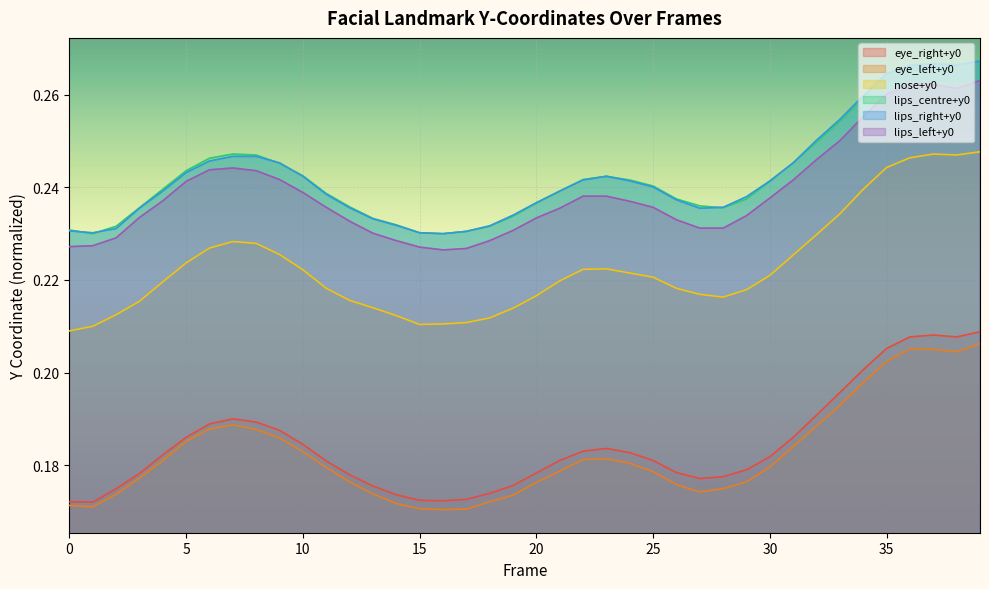

Reading left to right, list all the values displayed in this chart.

eye_right+y0: 0=0.2	1=0.2	2=0.2	3=0.2	4=0.2	5=0.2	6=0.2	7=0.2	8=0.2	9=0.2	10=0.2	11=0.2	12=0.2	13=0.2	14=0.2	15=0.2	16=0.2	17=0.2	18=0.2	19=0.2	20=0.2	21=0.2	22=0.2	23=0.2	24=0.2	25=0.2	26=0.2	27=0.2	28=0.2	29=0.2	30=0.2	31=0.2	32=0.2	33=0.2	34=0.2	35=0.2	36=0.2	37=0.2	38=0.2	39=0.2
eye_left+y0: 0=0.2	1=0.2	2=0.2	3=0.2	4=0.2	5=0.2	6=0.2	7=0.2	8=0.2	9=0.2	10=0.2	11=0.2	12=0.2	13=0.2	14=0.2	15=0.2	16=0.2	17=0.2	18=0.2	19=0.2	20=0.2	21=0.2	22=0.2	23=0.2	24=0.2	25=0.2	26=0.2	27=0.2	28=0.2	29=0.2	30=0.2	31=0.2	32=0.2	33=0.2	34=0.2	35=0.2	36=0.2	37=0.2	38=0.2	39=0.2
nose+y0: 0=0.2	1=0.2	2=0.2	3=0.2	4=0.2	5=0.2	6=0.2	7=0.2	8=0.2	9=0.2	10=0.2	11=0.2	12=0.2	13=0.2	14=0.2	15=0.2	16=0.2	17=0.2	18=0.2	19=0.2	20=0.2	21=0.2	22=0.2	23=0.2	24=0.2	25=0.2	26=0.2	27=0.2	28=0.2	29=0.2	30=0.2	31=0.2	32=0.2	33=0.2	34=0.2	35=0.2	36=0.2	37=0.2	38=0.2	39=0.2
lips_centre+y0: 0=0.2	1=0.2	2=0.2	3=0.2	4=0.2	5=0.2	6=0.2	7=0.2	8=0.2	9=0.2	10=0.2	11=0.2	12=0.2	13=0.2	14=0.2	15=0.2	16=0.2	17=0.2	18=0.2	19=0.2	20=0.2	21=0.2	22=0.2	23=0.2	24=0.2	25=0.2	26=0.2	27=0.2	28=0.2	29=0.2	30=0.2	31=0.2	32=0.2	33=0.3	34=0.3	35=0.3	36=0.3	37=0.3	38=0.3	39=0.3
lips_right+y0: 0=0.2	1=0.2	2=0.2	3=0.2	4=0.2	5=0.2	6=0.2	7=0.2	8=0.2	9=0.2	10=0.2	11=0.2	12=0.2	13=0.2	14=0.2	15=0.2	16=0.2	17=0.2	18=0.2	19=0.2	20=0.2	21=0.2	22=0.2	23=0.2	24=0.2	25=0.2	26=0.2	27=0.2	28=0.2	29=0.2	30=0.2	31=0.2	32=0.3	33=0.3	34=0.3	35=0.3	36=0.3	37=0.3	38=0.3	39=0.3
lips_left+y0: 0=0.2	1=0.2	2=0.2	3=0.2	4=0.2	5=0.2	6=0.2	7=0.2	8=0.2	9=0.2	10=0.2	11=0.2	12=0.2	13=0.2	14=0.2	15=0.2	16=0.2	17=0.2	18=0.2	19=0.2	20=0.2	21=0.2	22=0.2	23=0.2	24=0.2	25=0.2	26=0.2	27=0.2	28=0.2	29=0.2	30=0.2	31=0.2	32=0.2	33=0.3	34=0.3	35=0.3	36=0.3	37=0.3	38=0.3	39=0.3